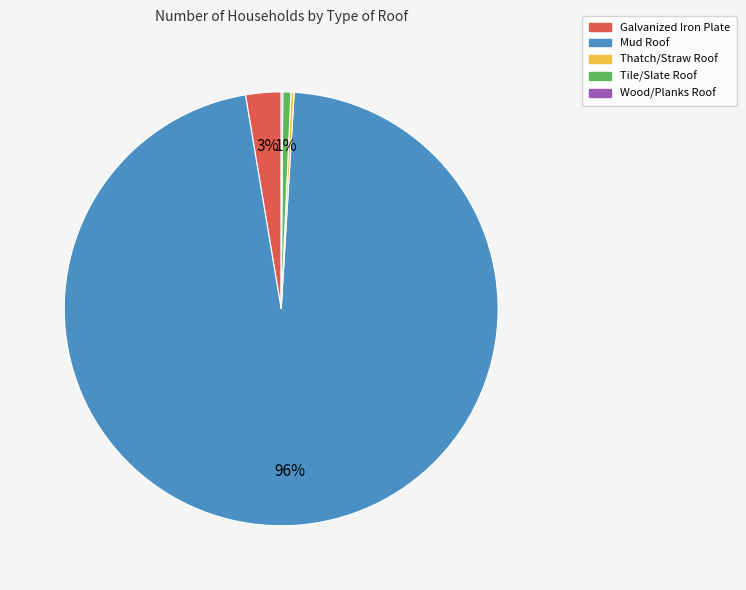

To the nearest percent, what portion does Tile/Slate Roof represent?

1%